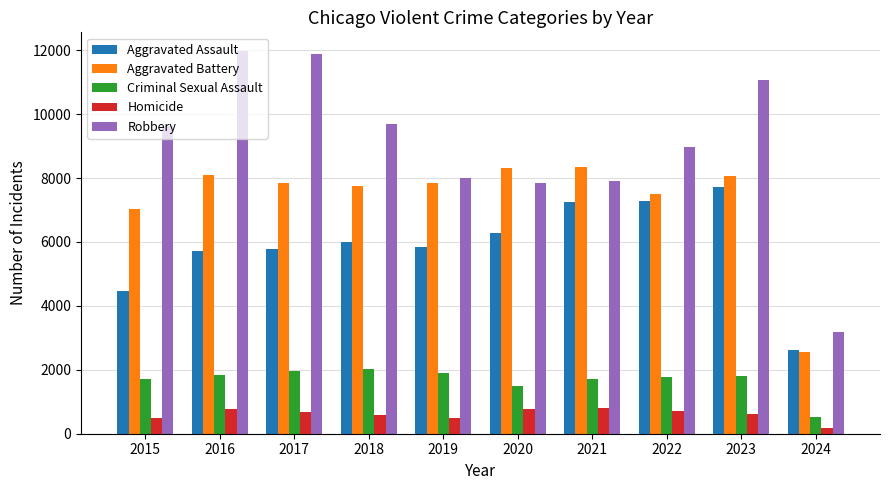

How many bars are there in each group?

5